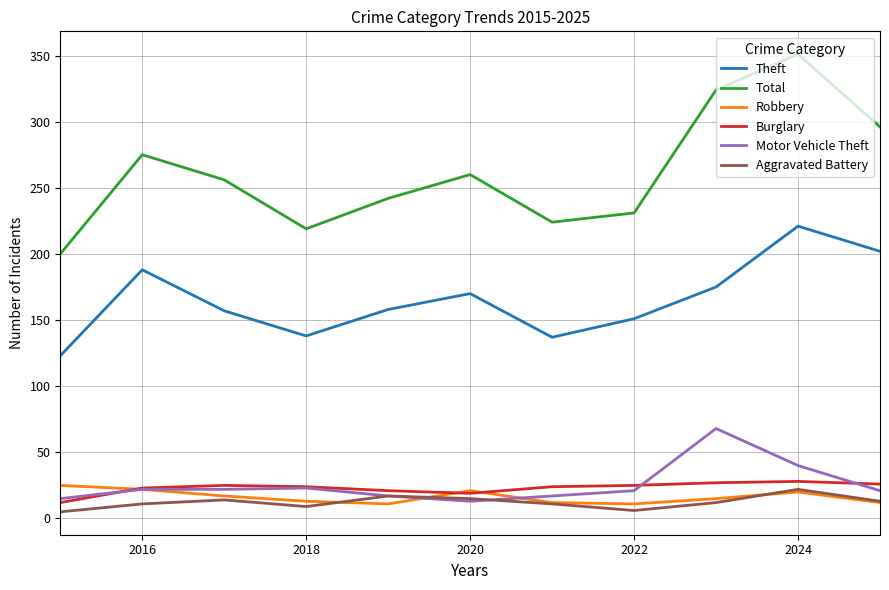

True or false: Total and Theft intersect in this chart.

False